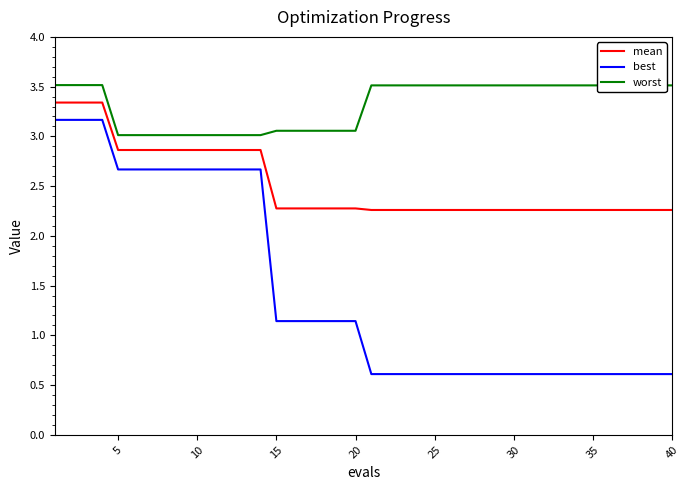

What are all the series names shown in the legend?

mean, best, worst